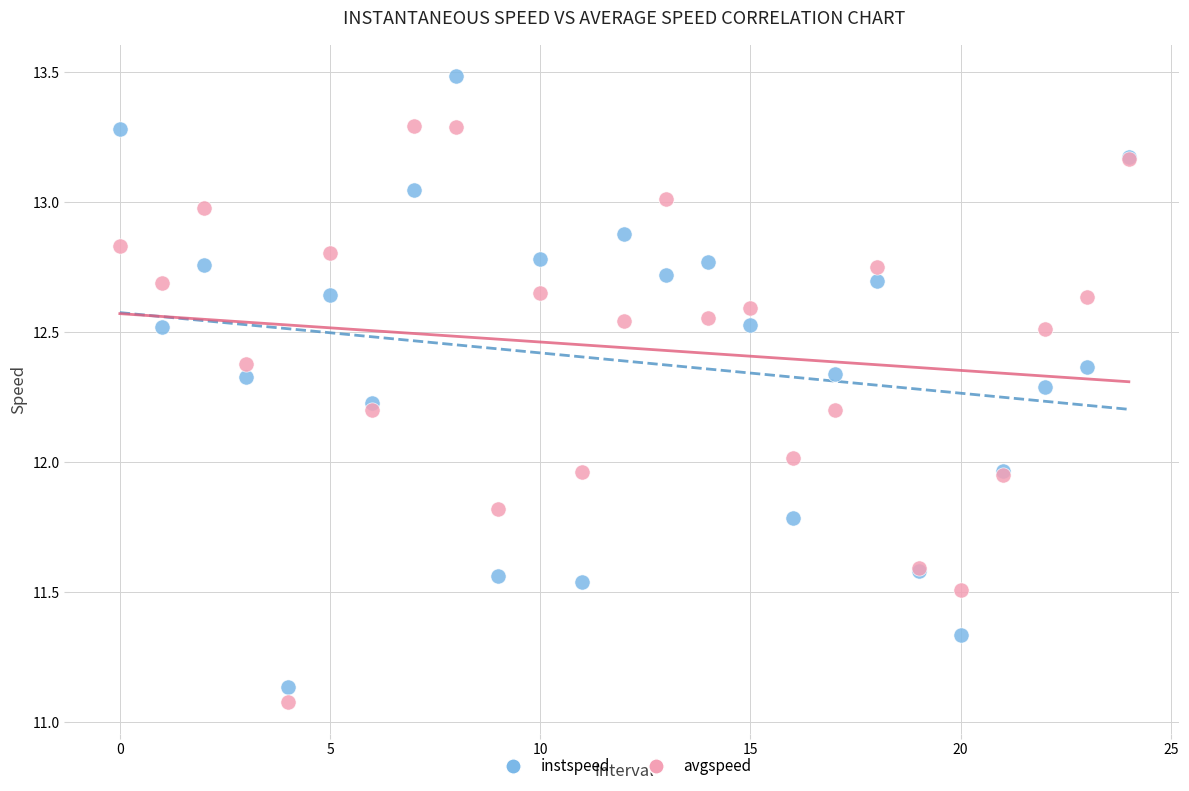

Which series has the largest Y range (max minus min)?

instspeed